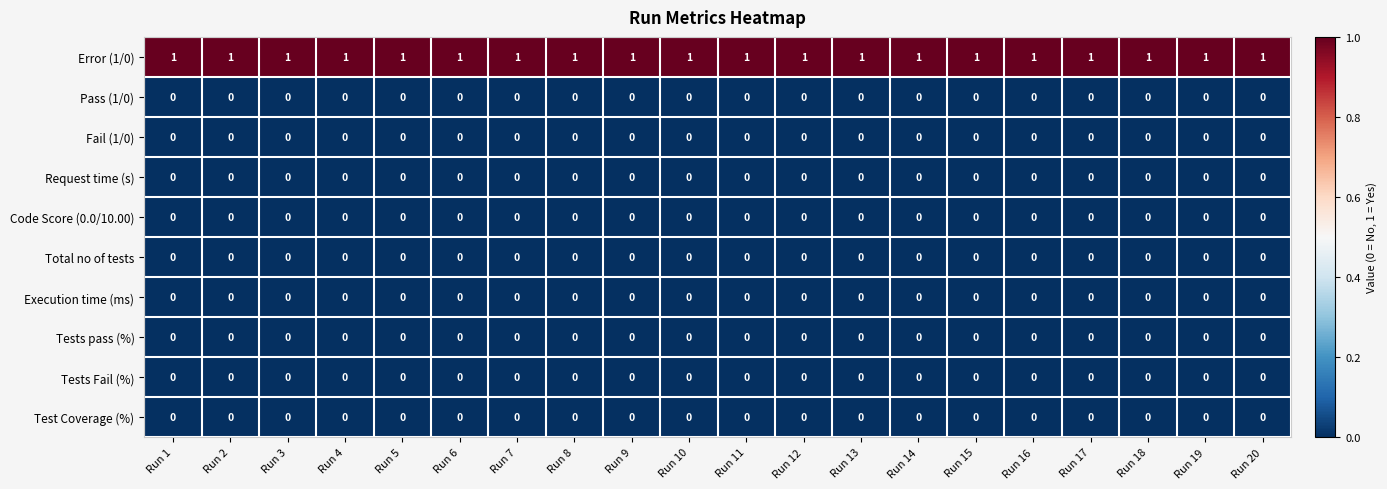

Which series has the largest total across all categories?

Error (1/0)